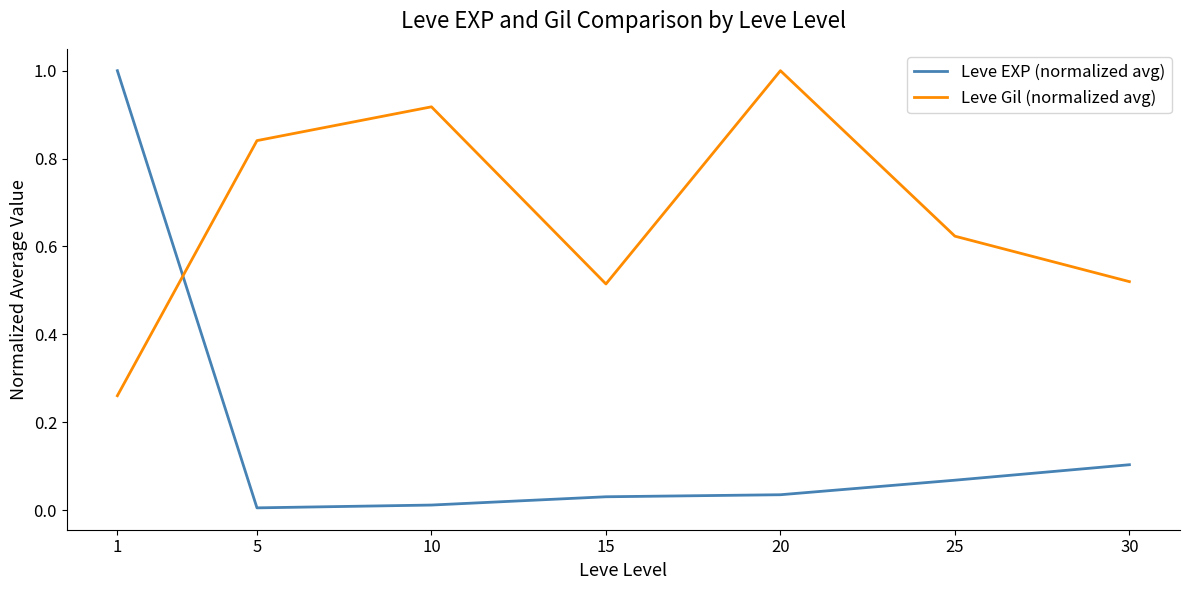

At how many categories does at least one series exceed 0?

7